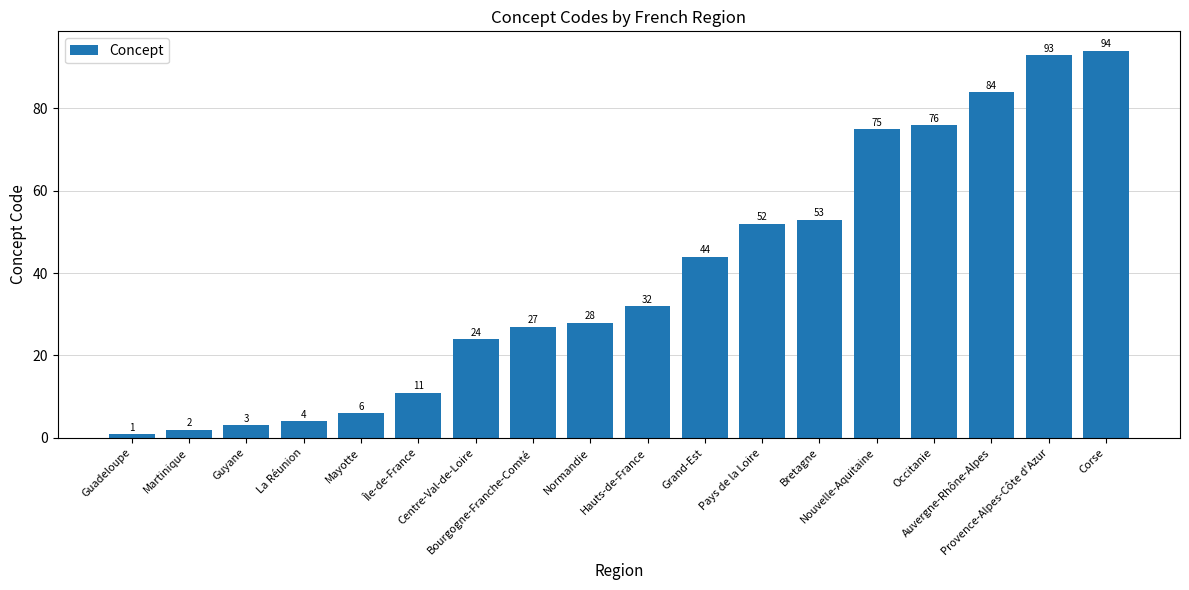

What is the ratio of the value at La Réunion to the value at Hauts-de-France?

0.1